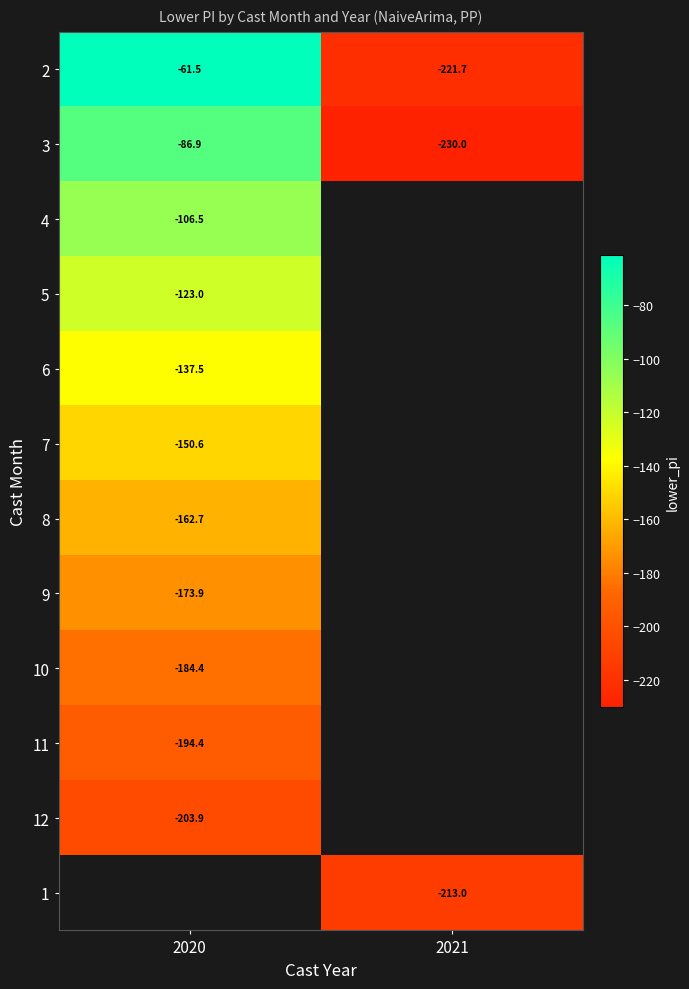

Which has a higher value, 2021 or 2020?

2020